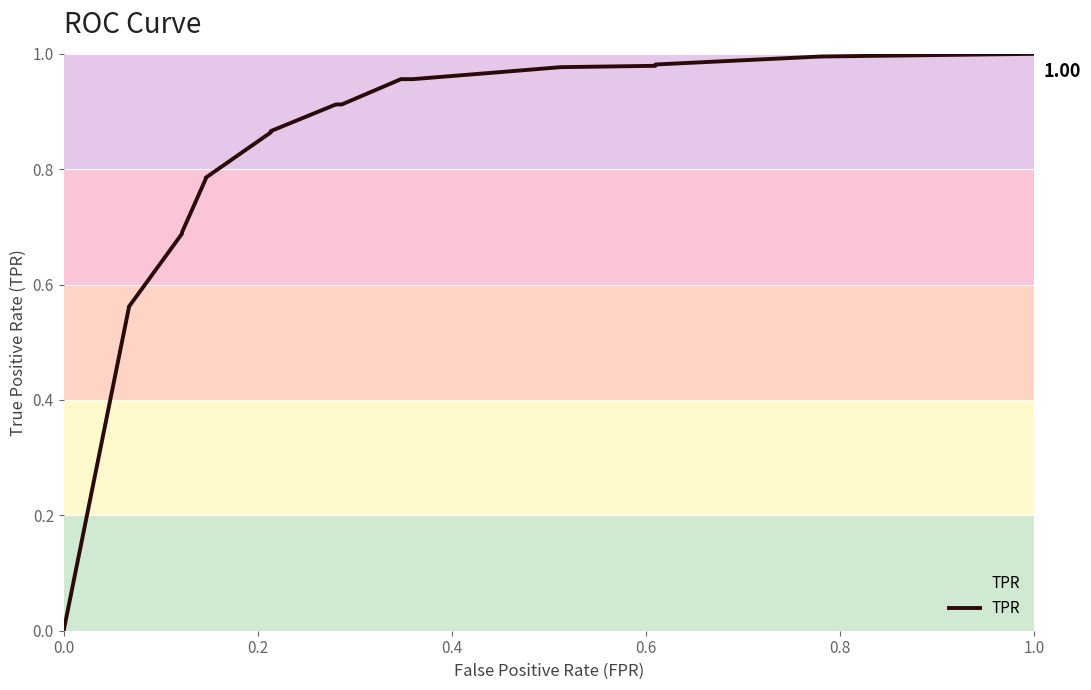

What is the sum of all values?

15.4